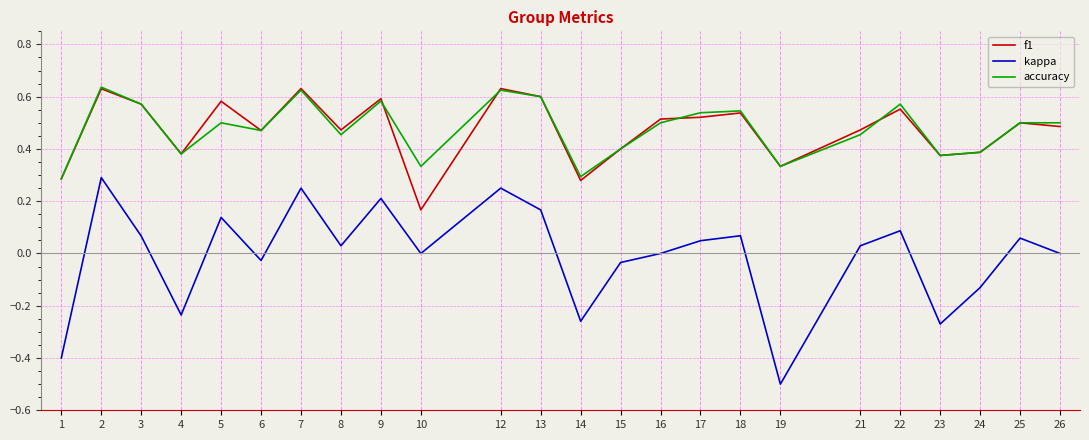

At which label does f1 reach its minimum?

10